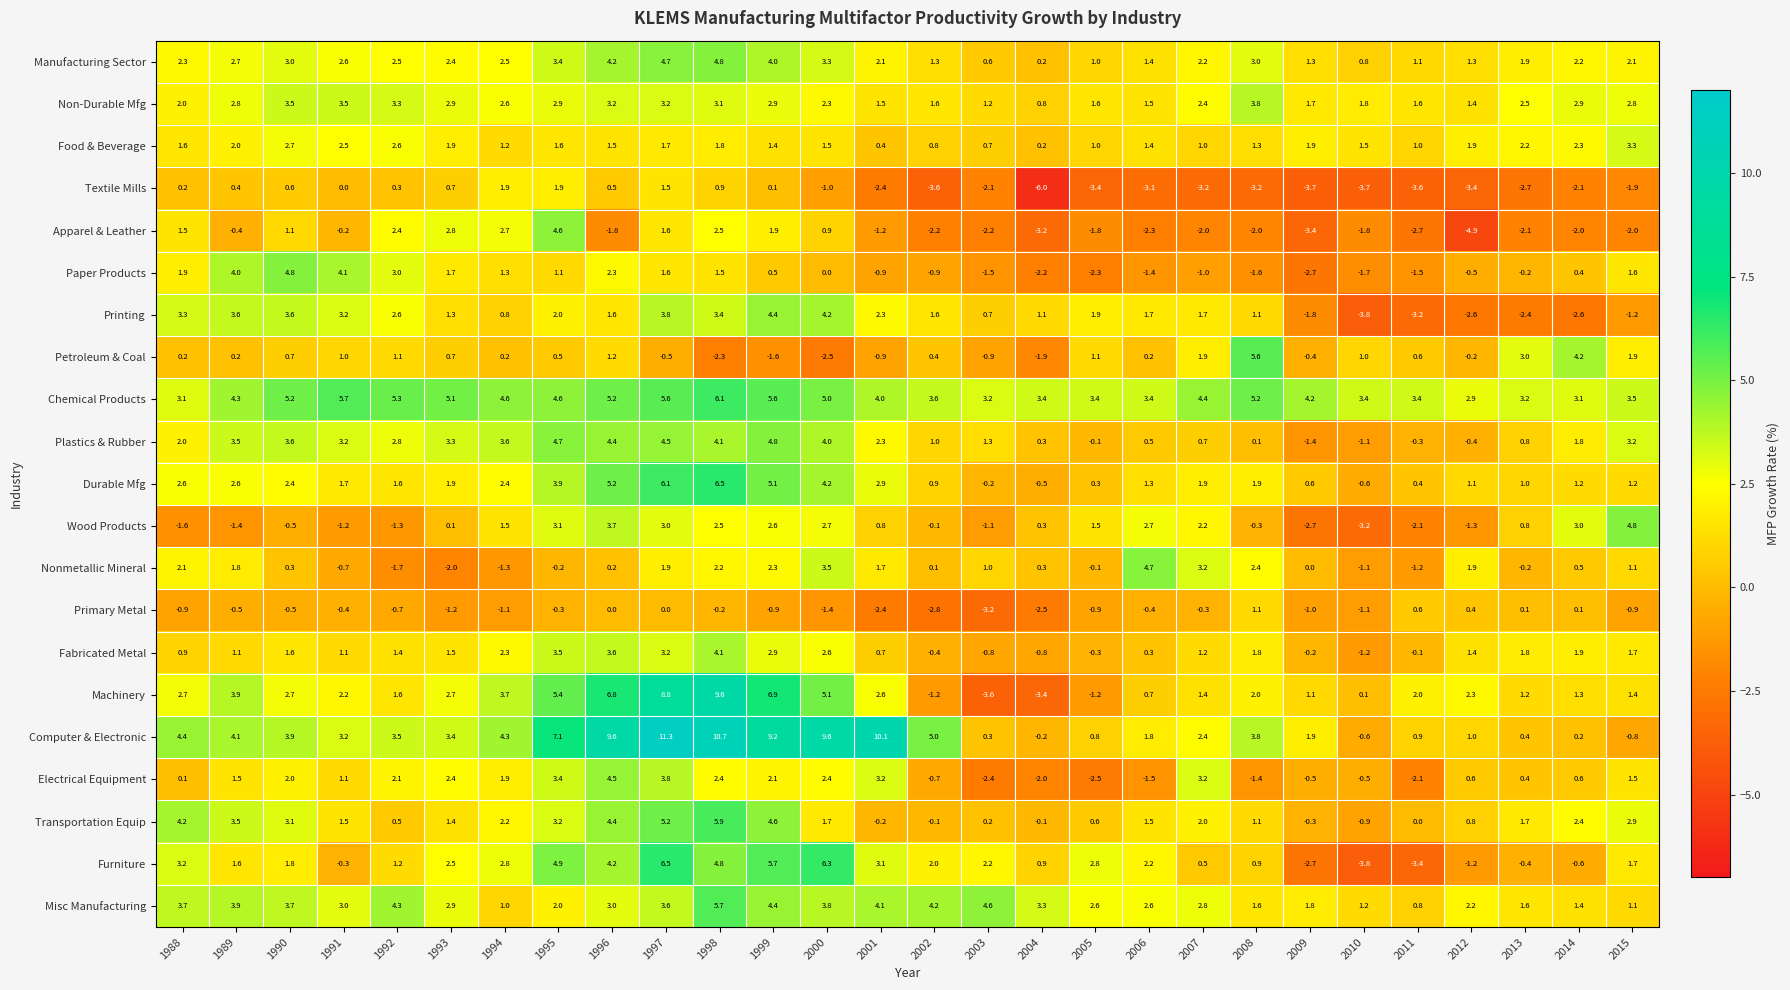

What is the total value across all series at 1989?

45.2